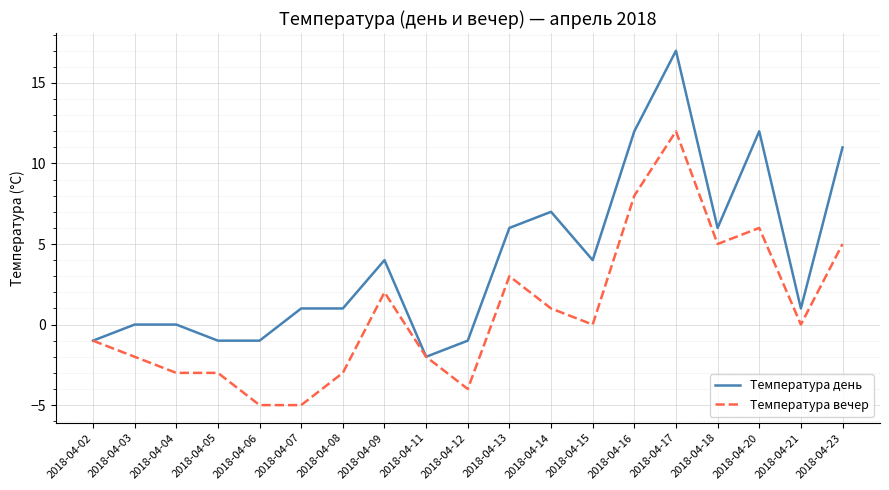

What value does the Температура вечер series have at 2018-04-16, to the nearest 5?

10